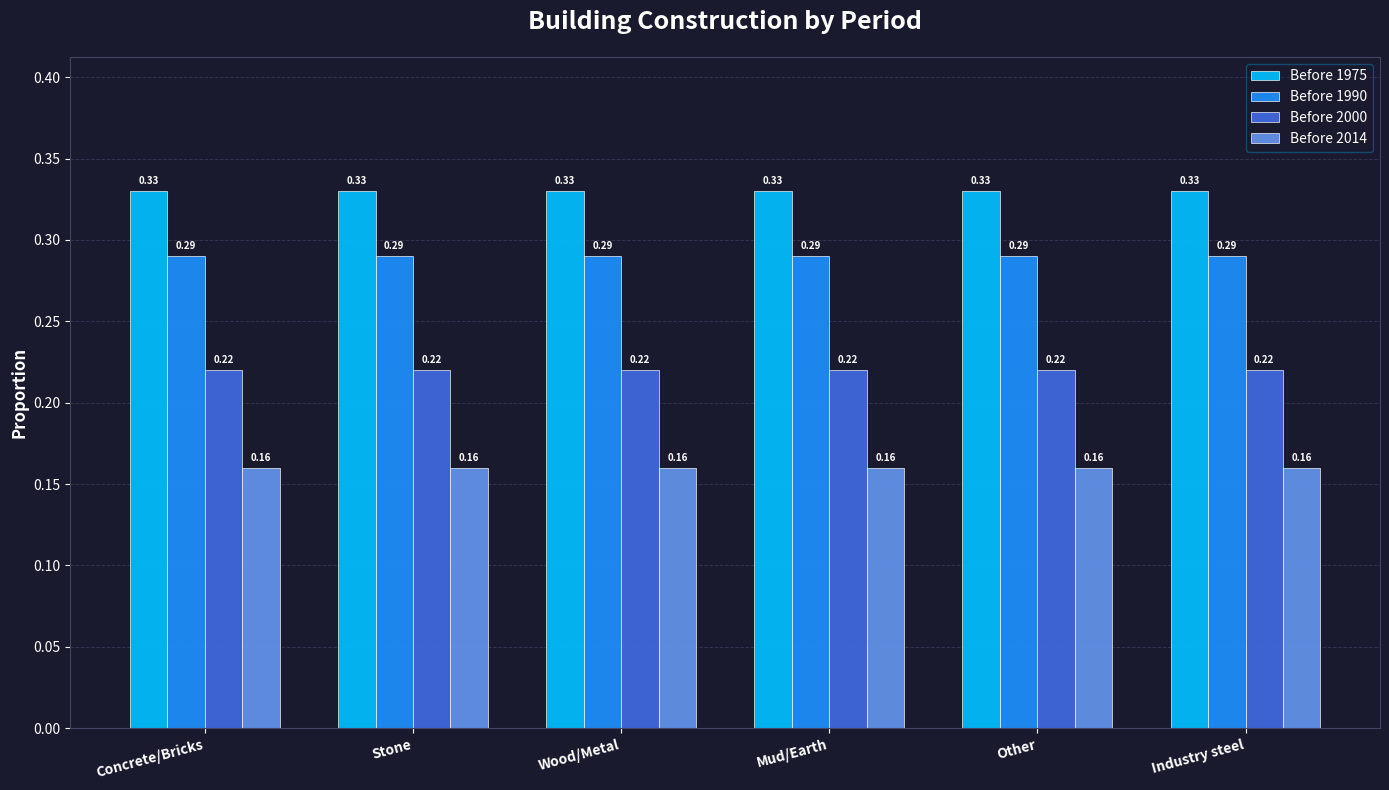

What is the sum of all Before 1990 values?

1.7